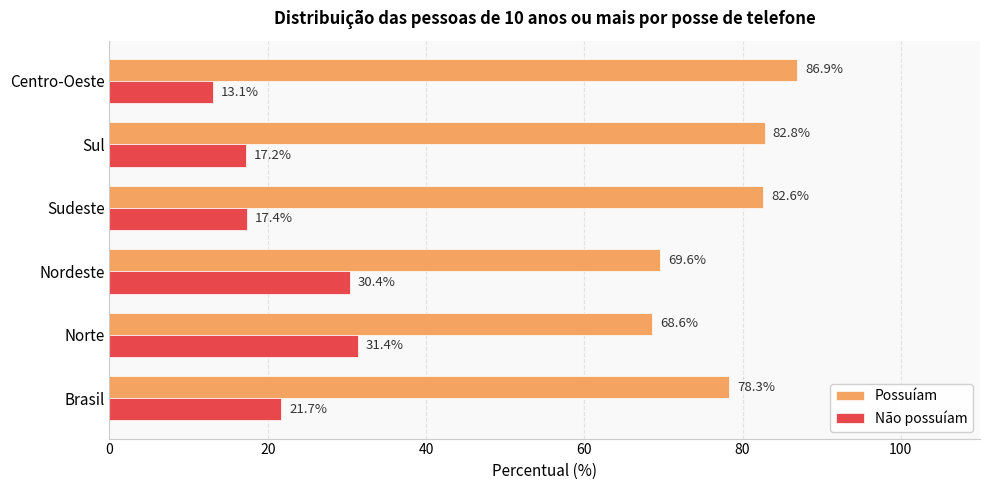

What is the average value of the Possuíam series?

78.1